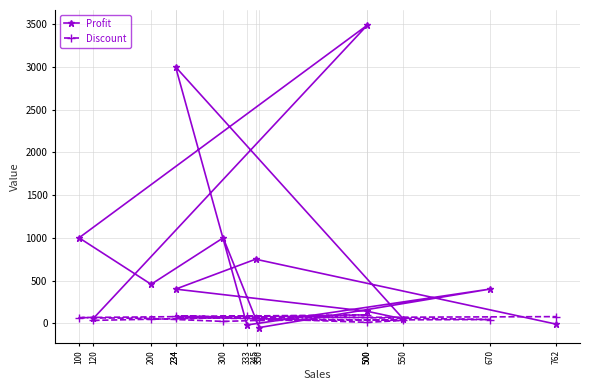

How many data points does each series have?

14